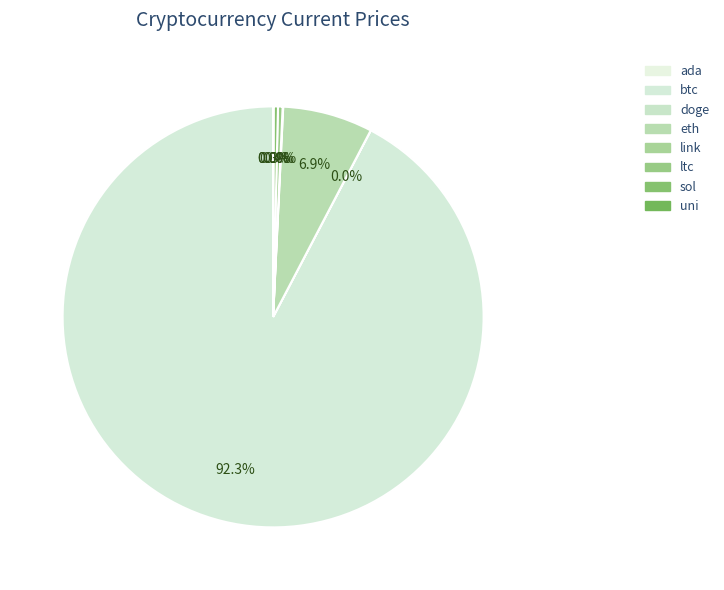

What is the smallest slice in the pie chart?

doge